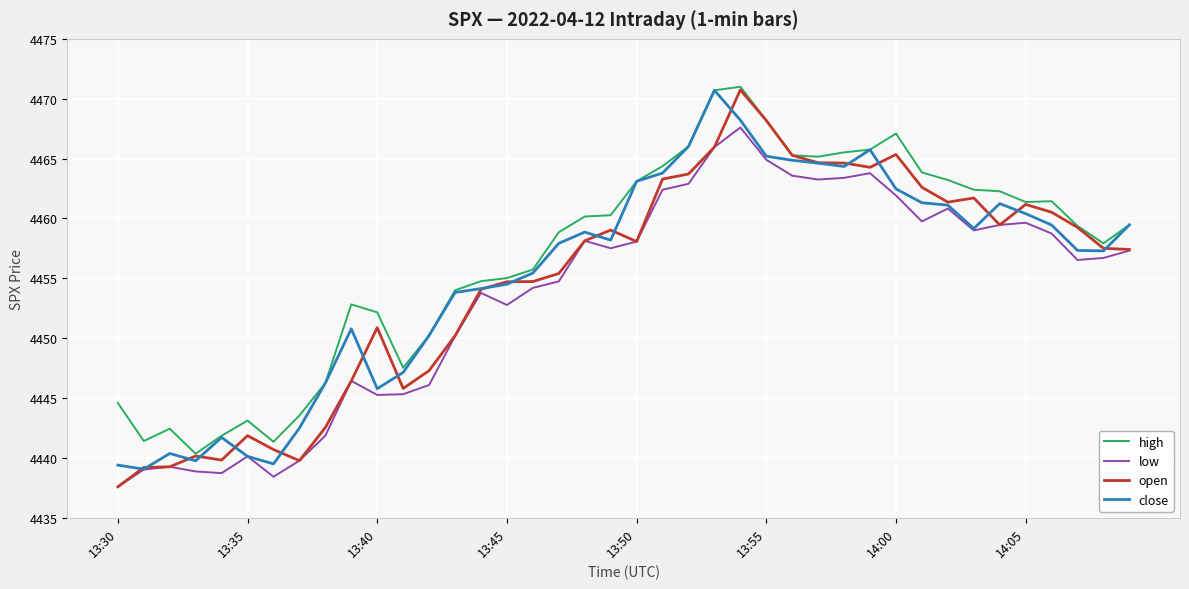

What is the maximum value shown in the chart?

4471.0